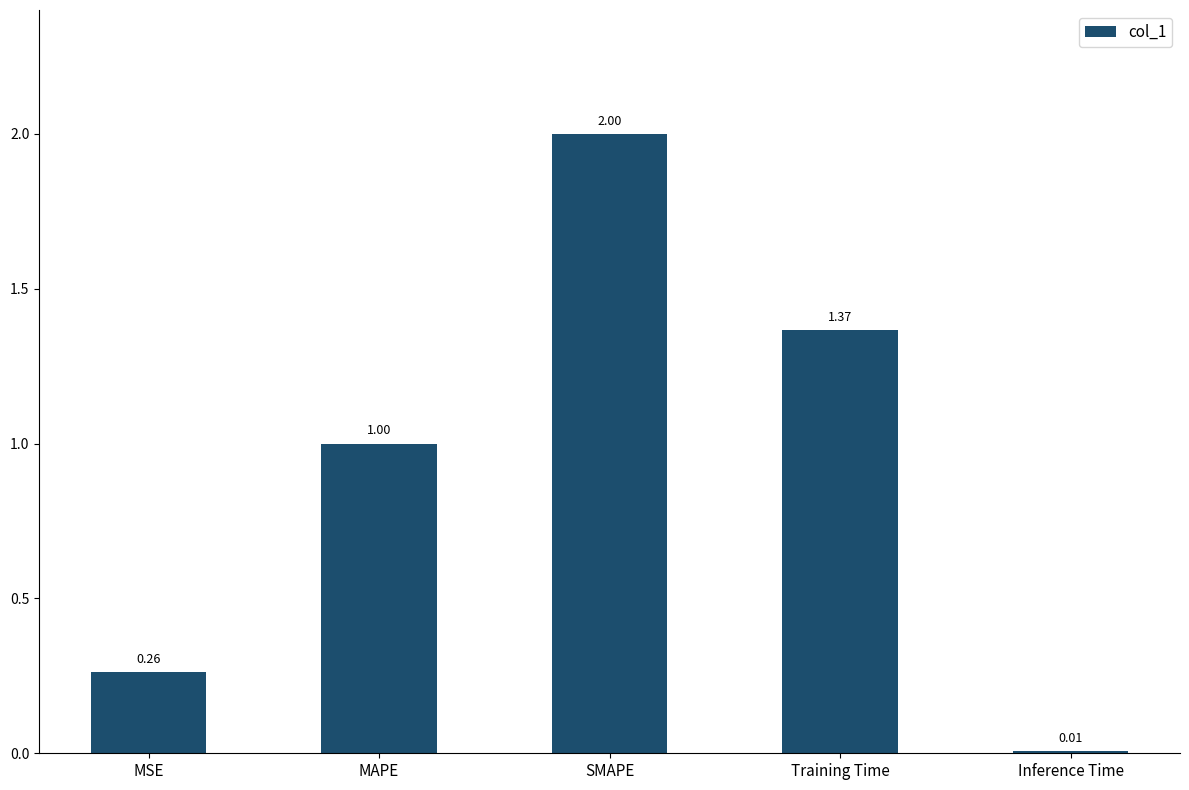

What is the change in value from MAPE to SMAPE?

+1.0